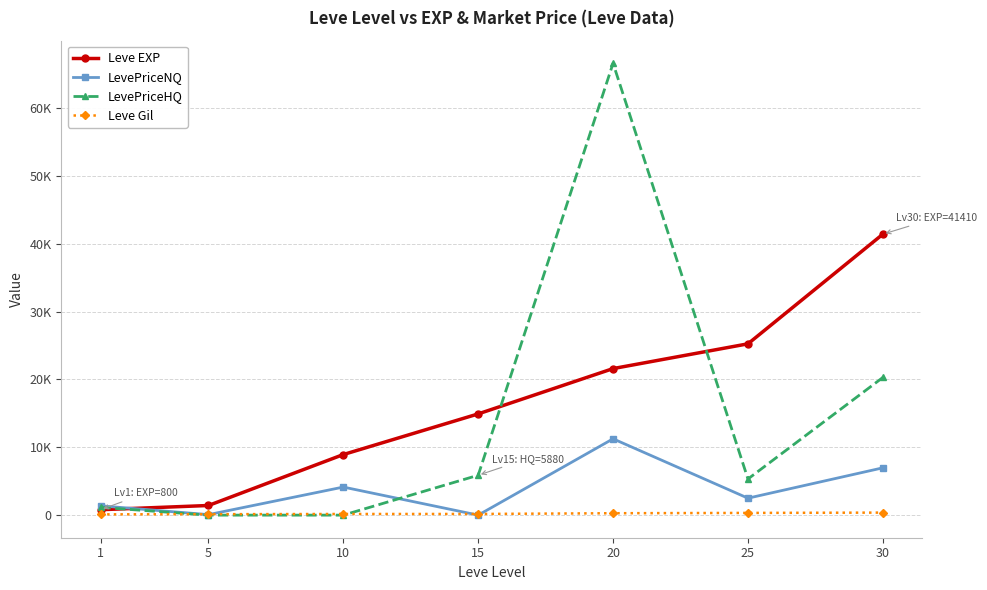

Where is Leve Gil nearest to the value 242?

20